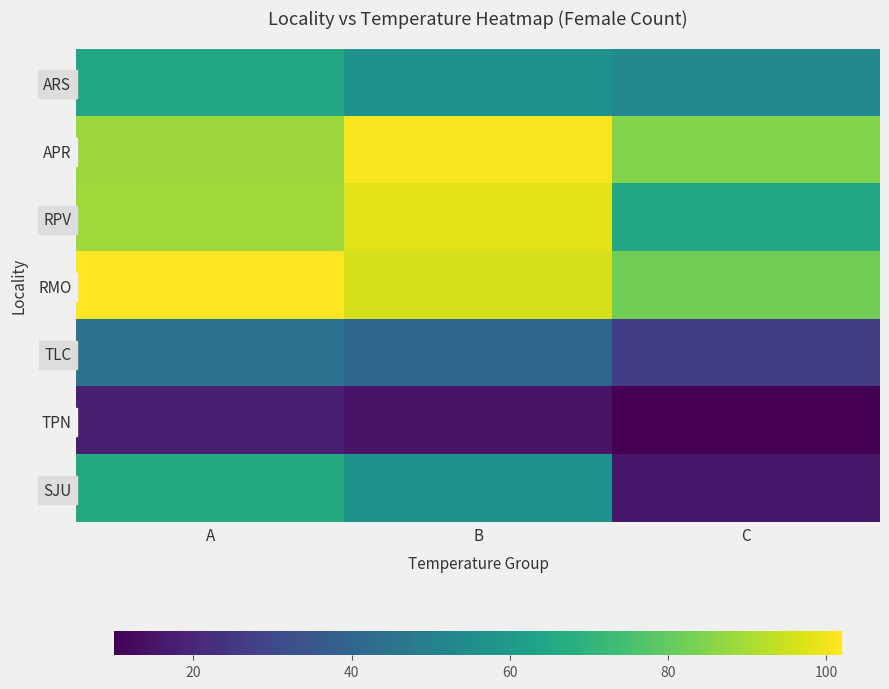

Rank the series at C from lowest to highest value.

TPN, SJU, TLC, ARS, RPV, RMO, APR